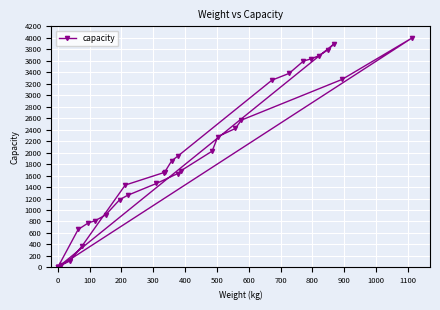

True or false: there are more than 2 points higher than both neighbors.

False